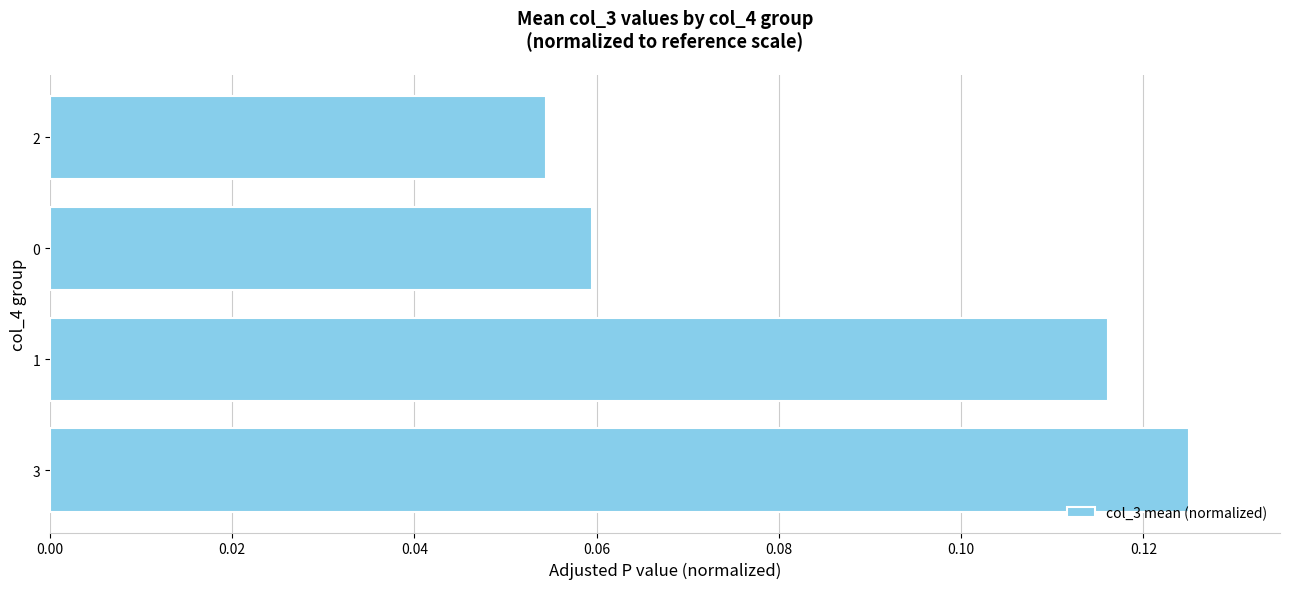

How many categories are shown in the chart?

4